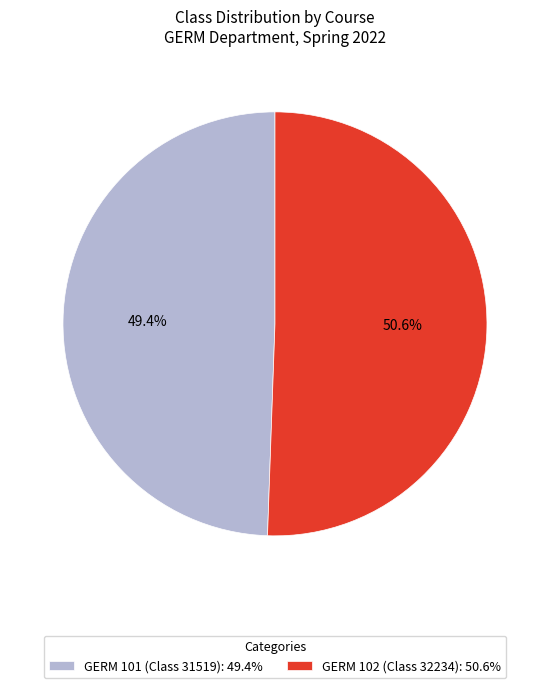

The GERM 102 (Class 32234) slice represents 51% of the pie. True or false?

True